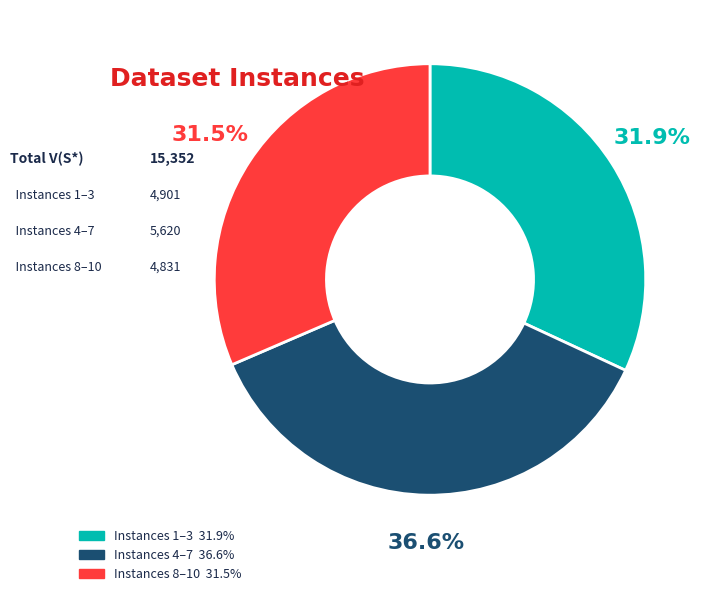

Is there any slice that represents more than half of the pie?

No